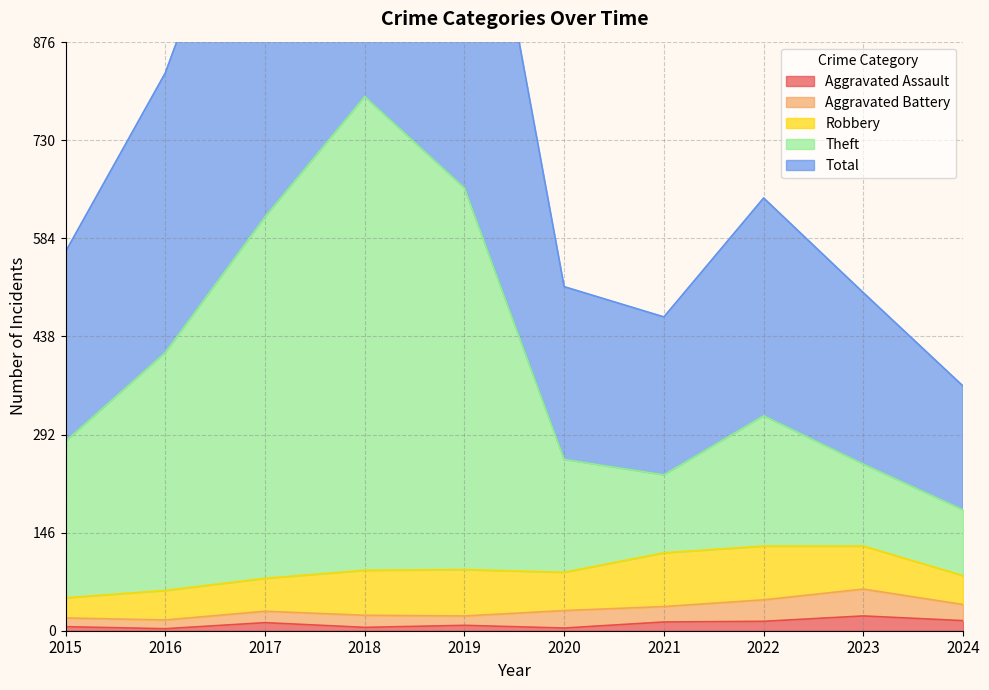

Which series has the widest spread of values?

Total